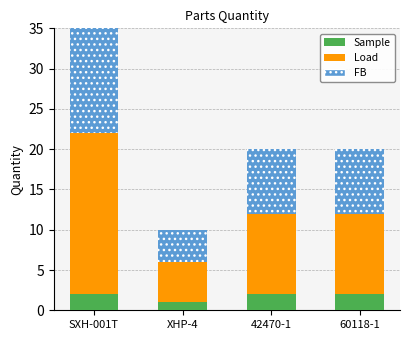

Reading right to left, what are all the values shown in this chart?

Sample: 60118-1=2	42470-1=2	XHP-4=1	SXH-001T=2
Load: 60118-1=10	42470-1=10	XHP-4=5	SXH-001T=20
FB: 60118-1=8	42470-1=8	XHP-4=4	SXH-001T=18